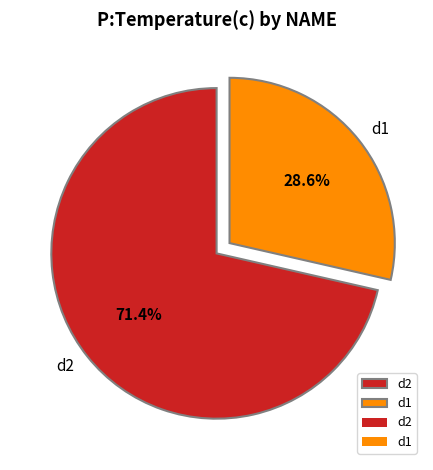

Rank the categories by value from highest to lowest.

d2, d1